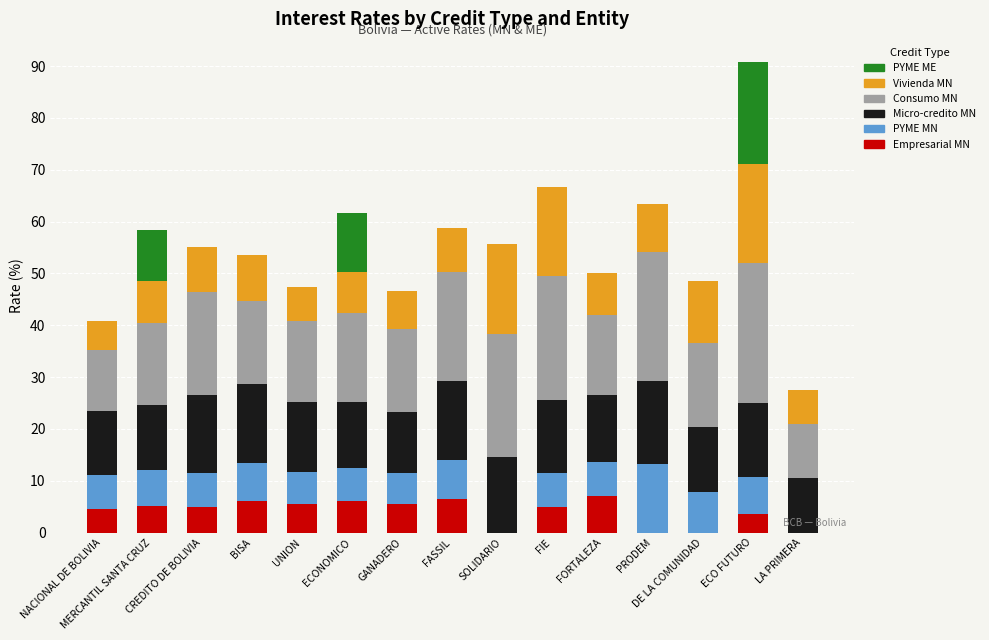

What is the maximum value for Empresarial MN?

7.1